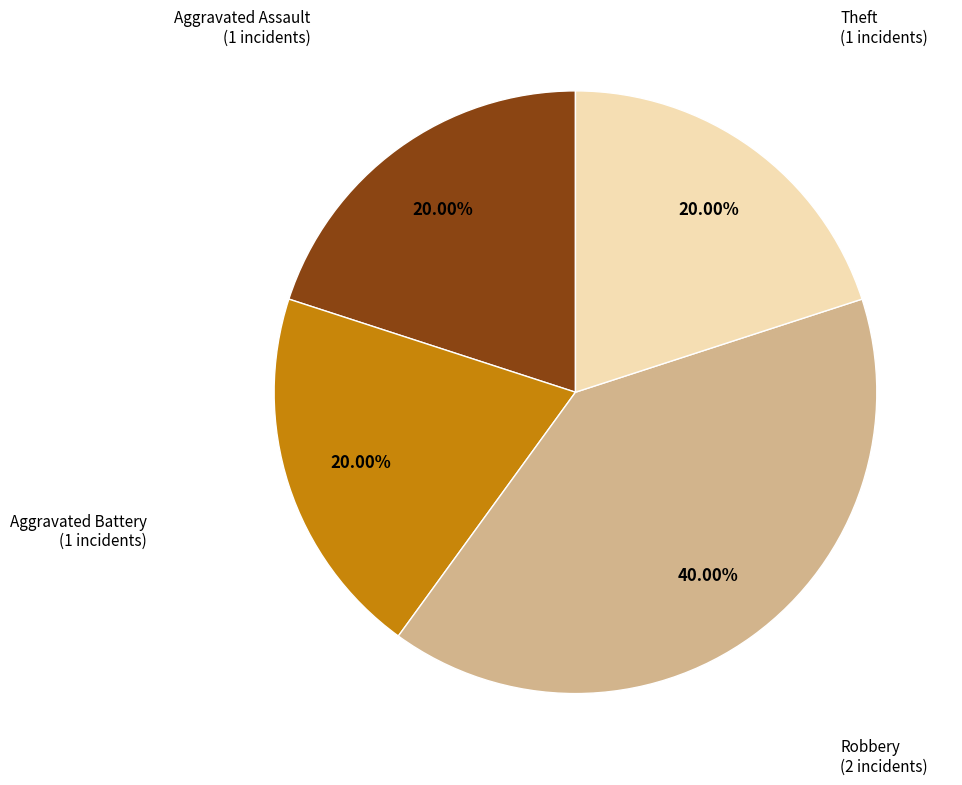

Is there a majority slice in this chart?

No